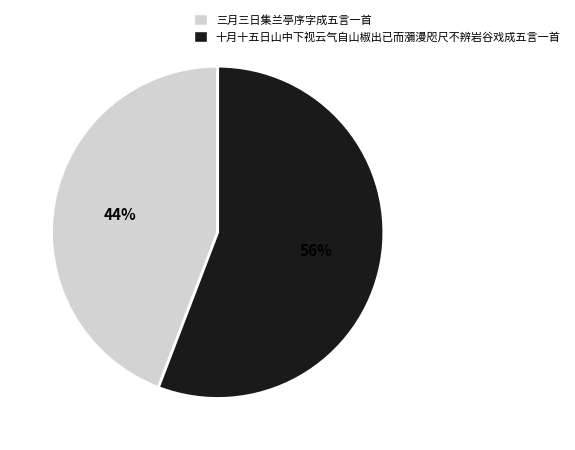

How many segments does this pie chart have?

2